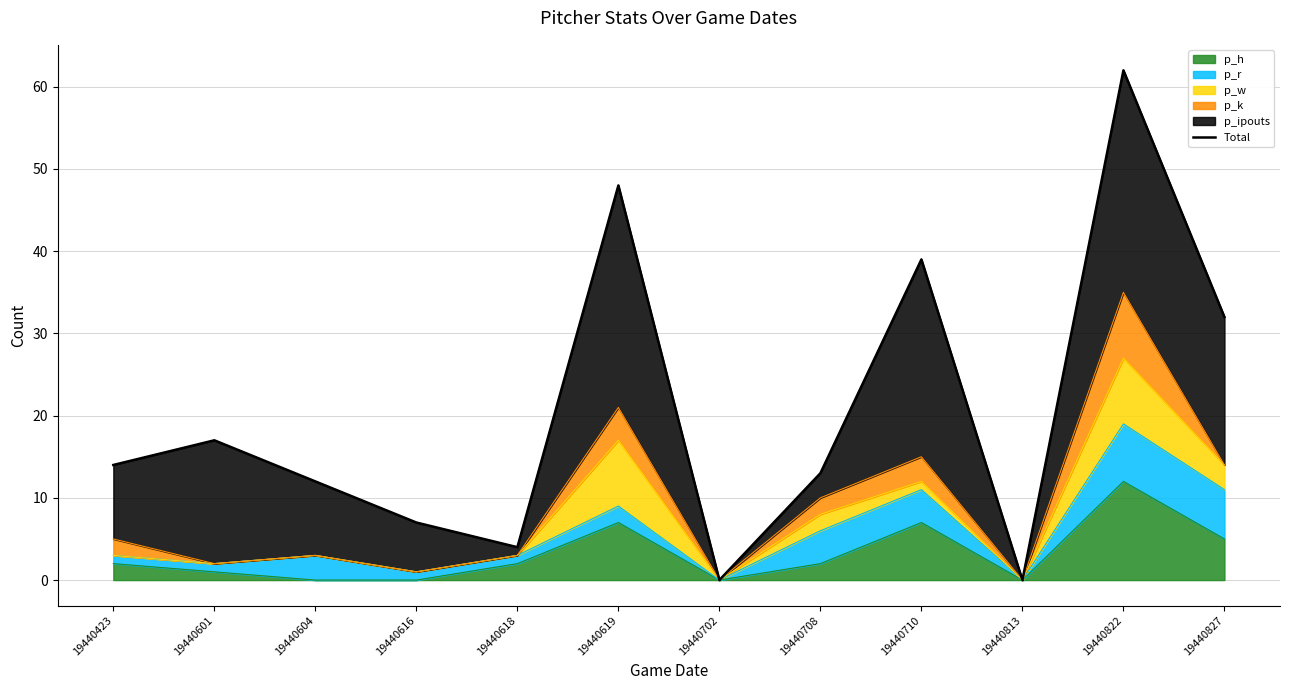

True or false: the data shows 12 at 19440604.

True